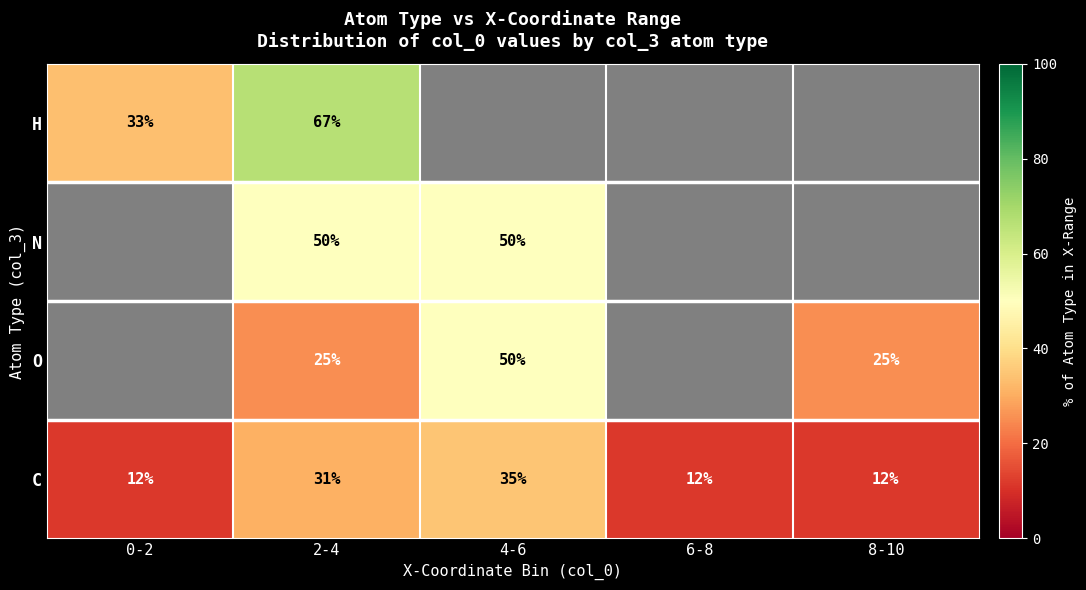

What is the difference between the C values at 4-6 and 8-10?

23